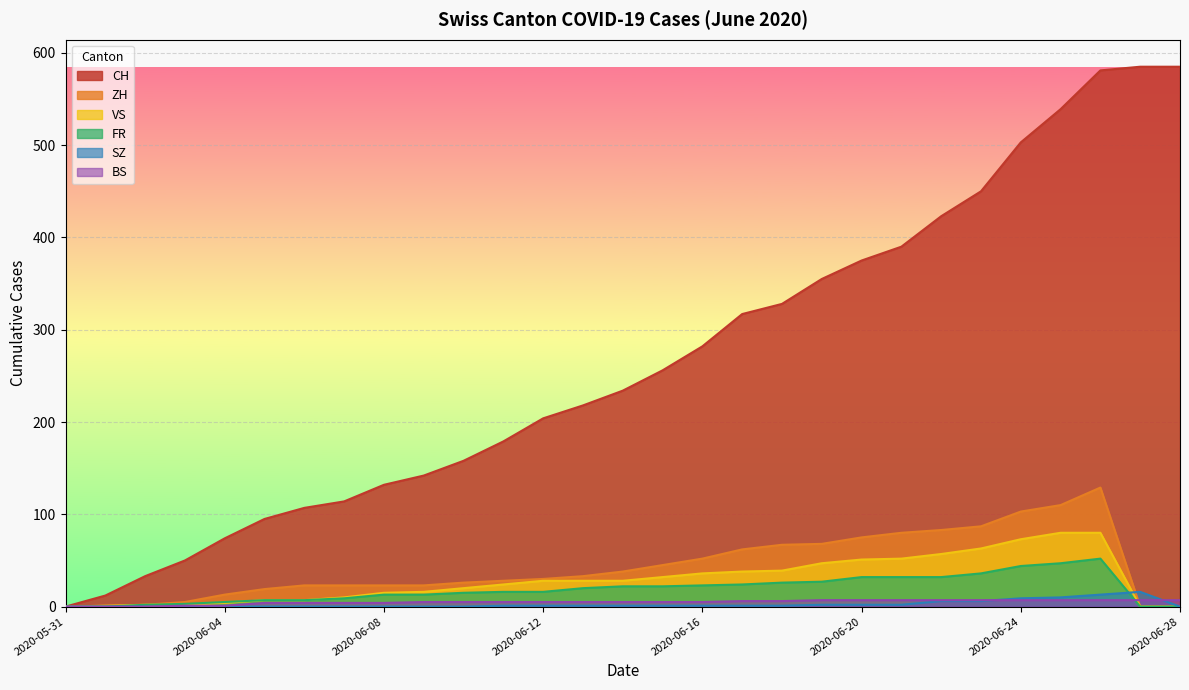

How many values in the ZH series are below 30?

14